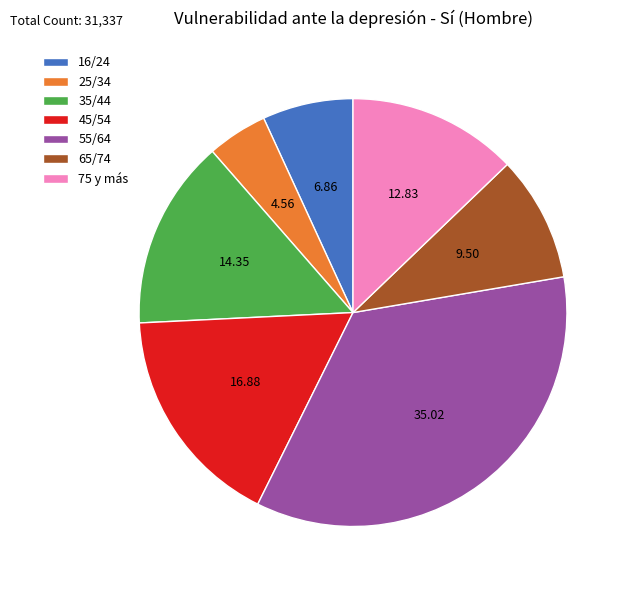

Does any single category account for the majority?

No